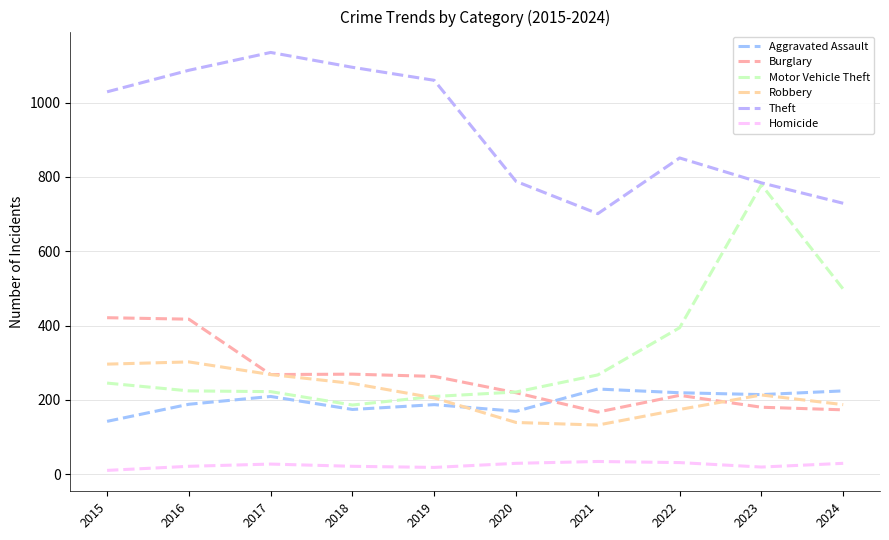

Which series changed the most between 2017 and 2020?

Theft